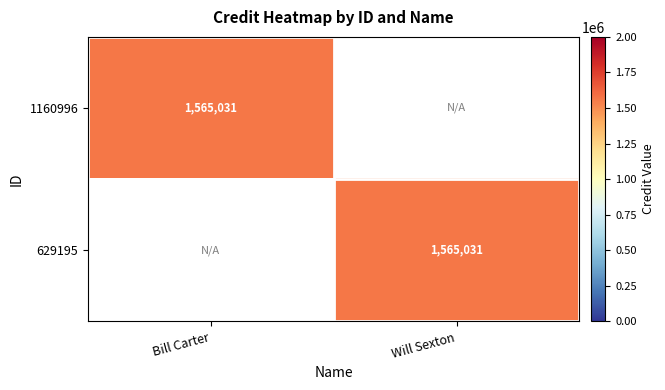

The 629195 series shows 1067035 at Will Sexton. True or false?

False